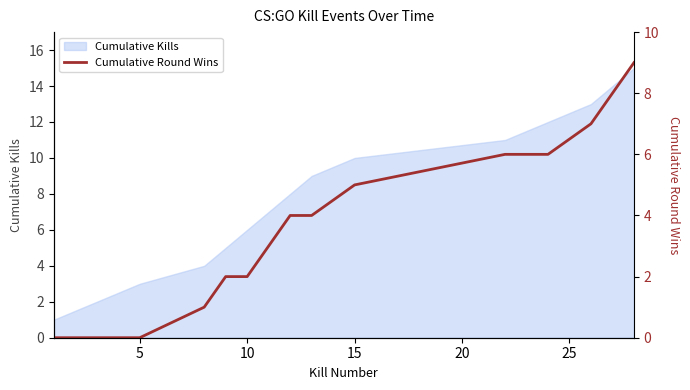

What is the highest value of the Cumulative Kills series?

15